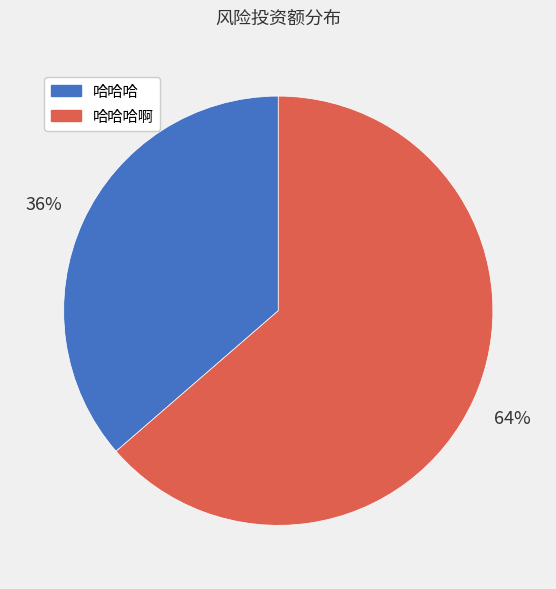

To the nearest percent, what is the average slice percentage?

50%